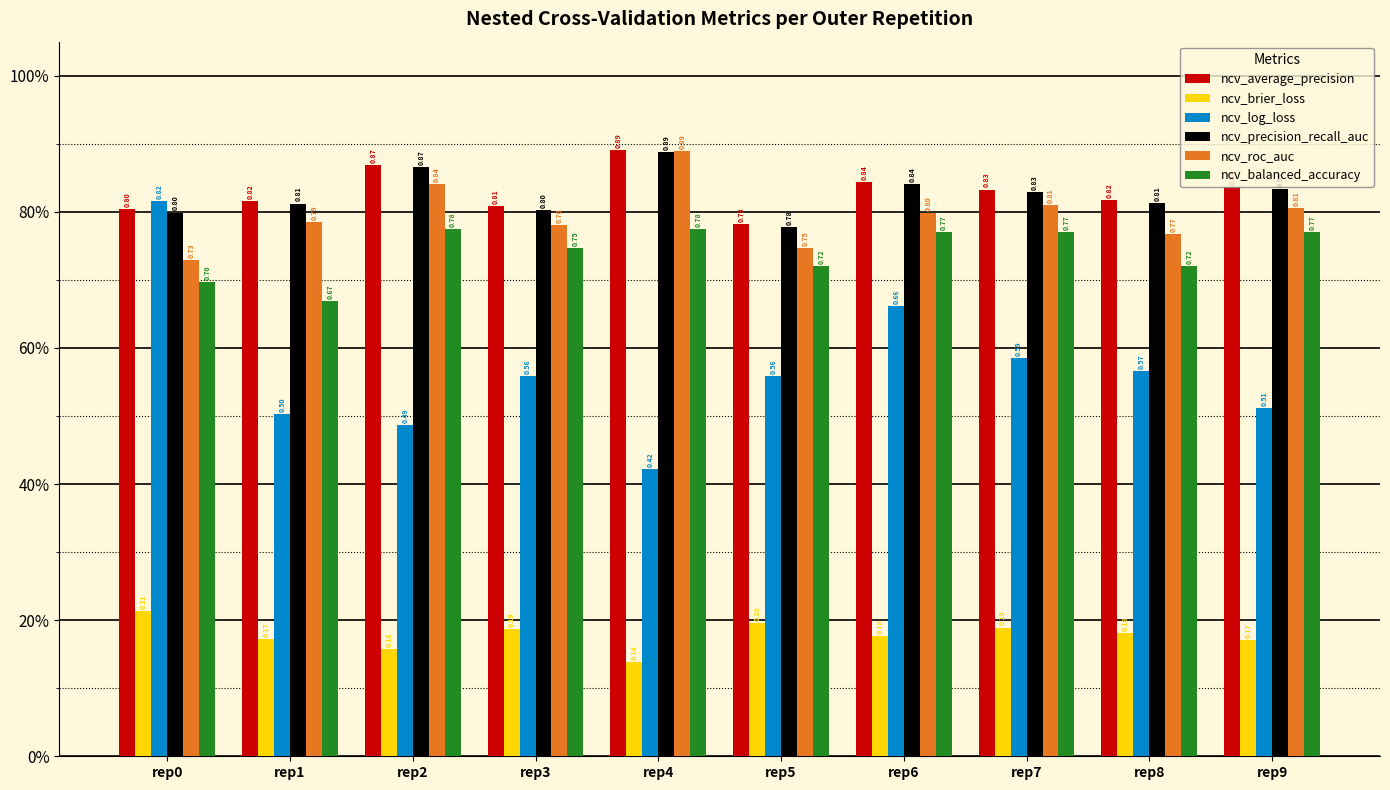

Are the bars horizontal?

No